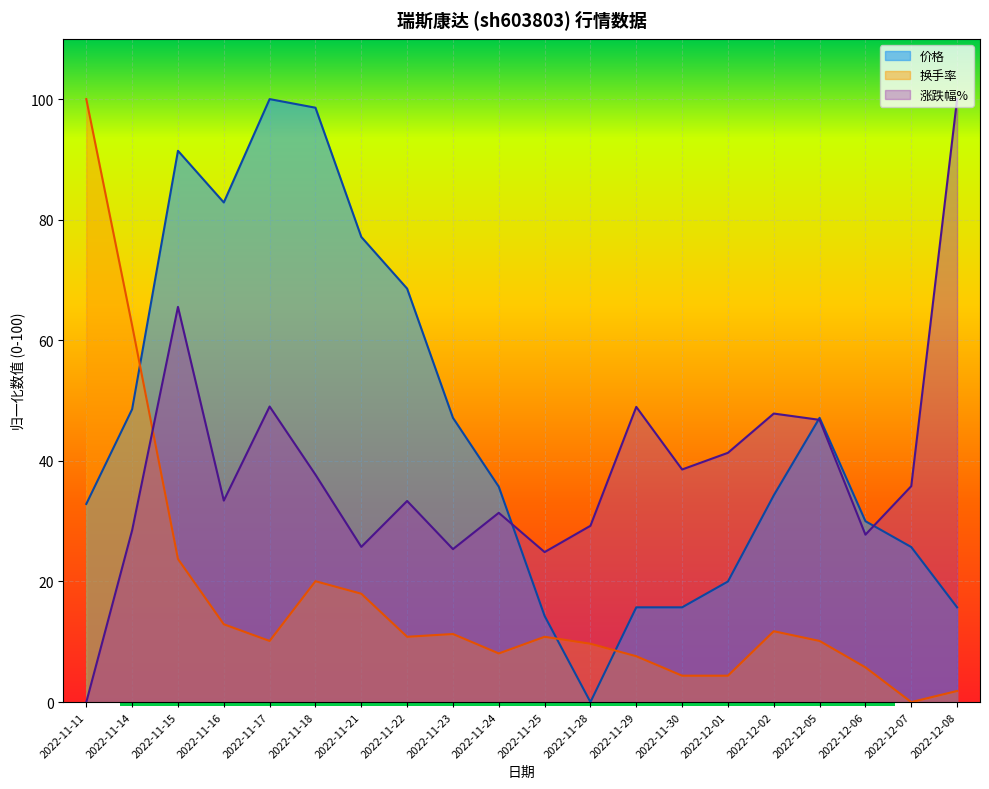

How many data points in 换手率 are above 10?

12